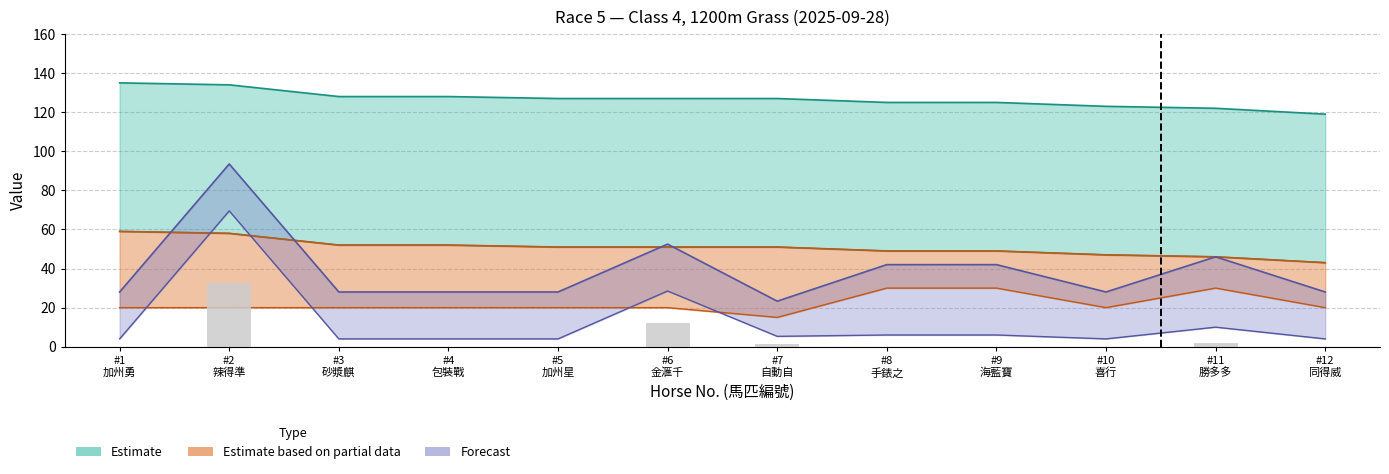

Rank the categories by 今季獎金 value from lowest to highest.

#1 加州勇, #3 砂漿麒, #4 包裝戰, #5 加州星, #8 手錶之, #9 海藍寶, #10 喜行, #12 同得威, #7 自動自, #11 勝多多, #6 金滙千, #2 辣得準